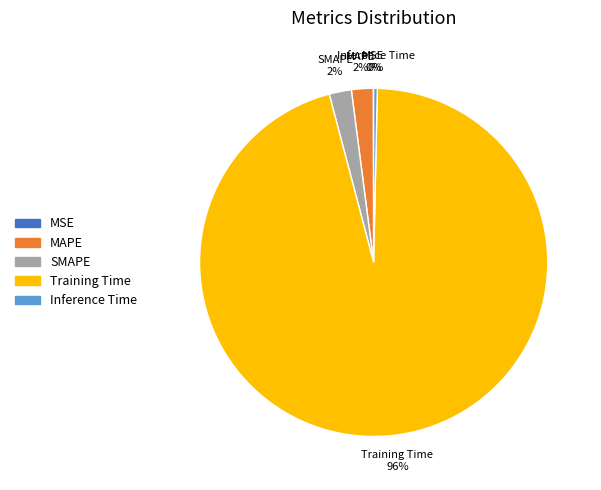

Does Training Time account for over 50% of the chart?

Yes